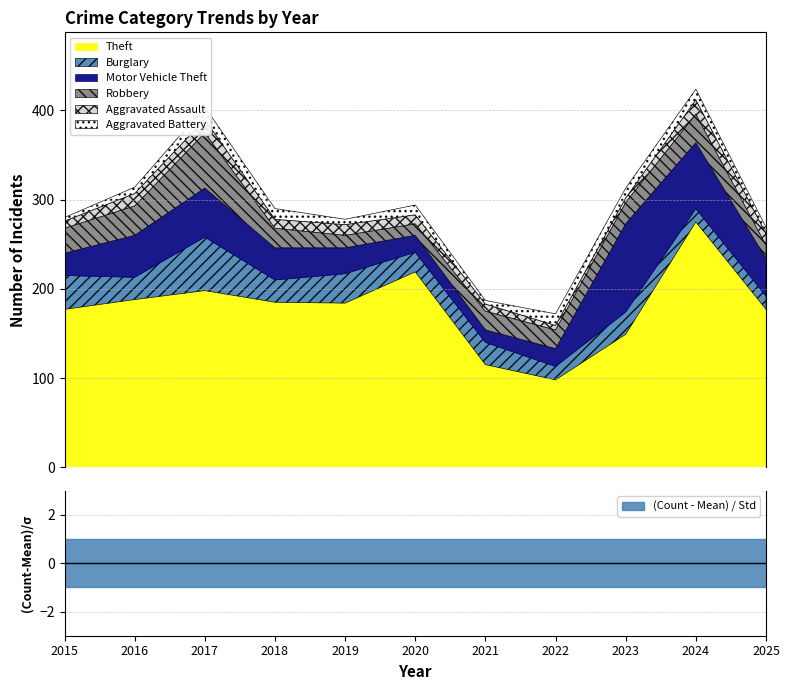

What is the difference between the maximum and minimum values in the Aggravated Assault series?

11